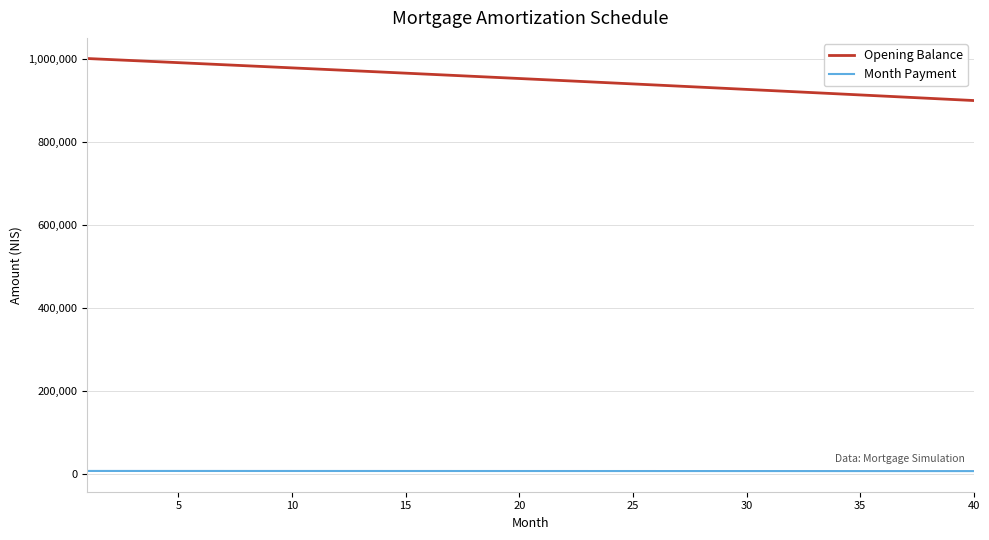

Which series has the largest total across all categories?

Opening Balance